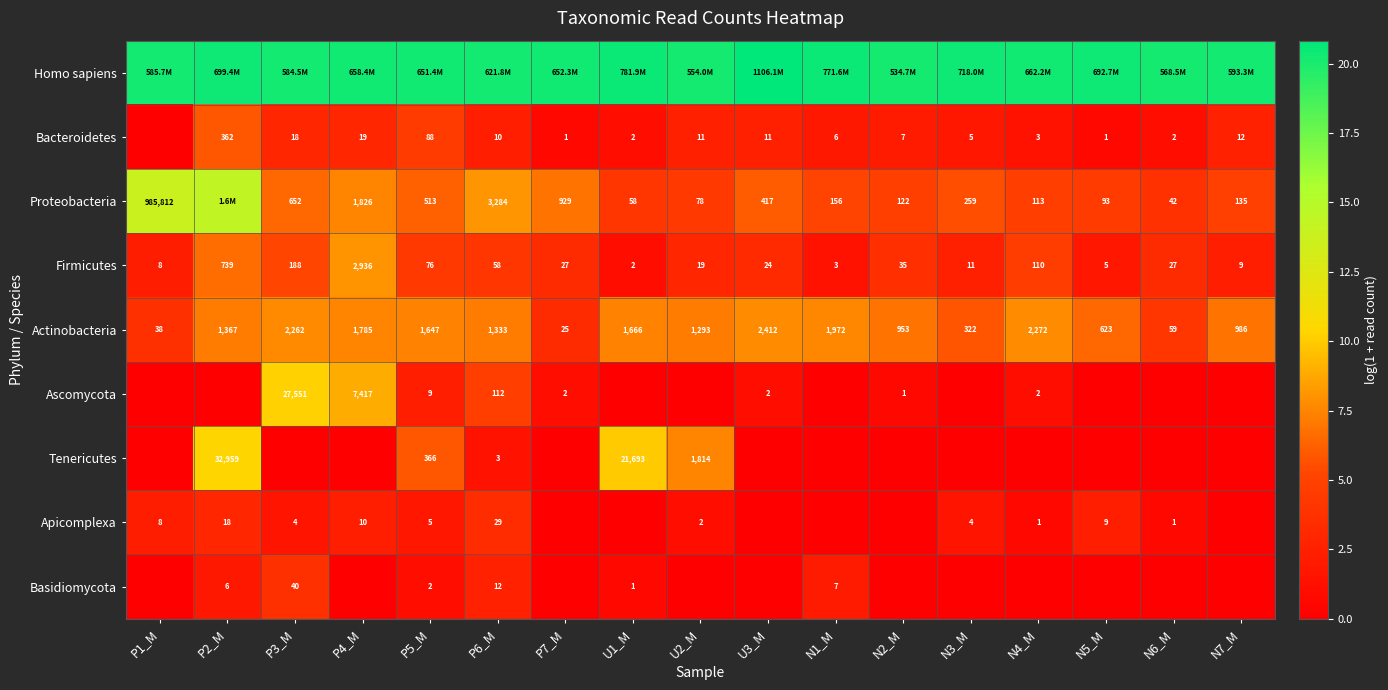

Where does the Bacteroidetes series first go above 2?

P2_M